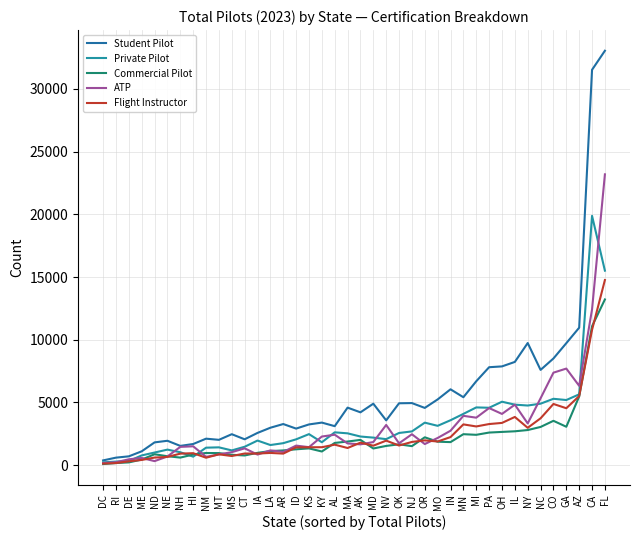

What is the difference between the highest and lowest values at MO?

3369